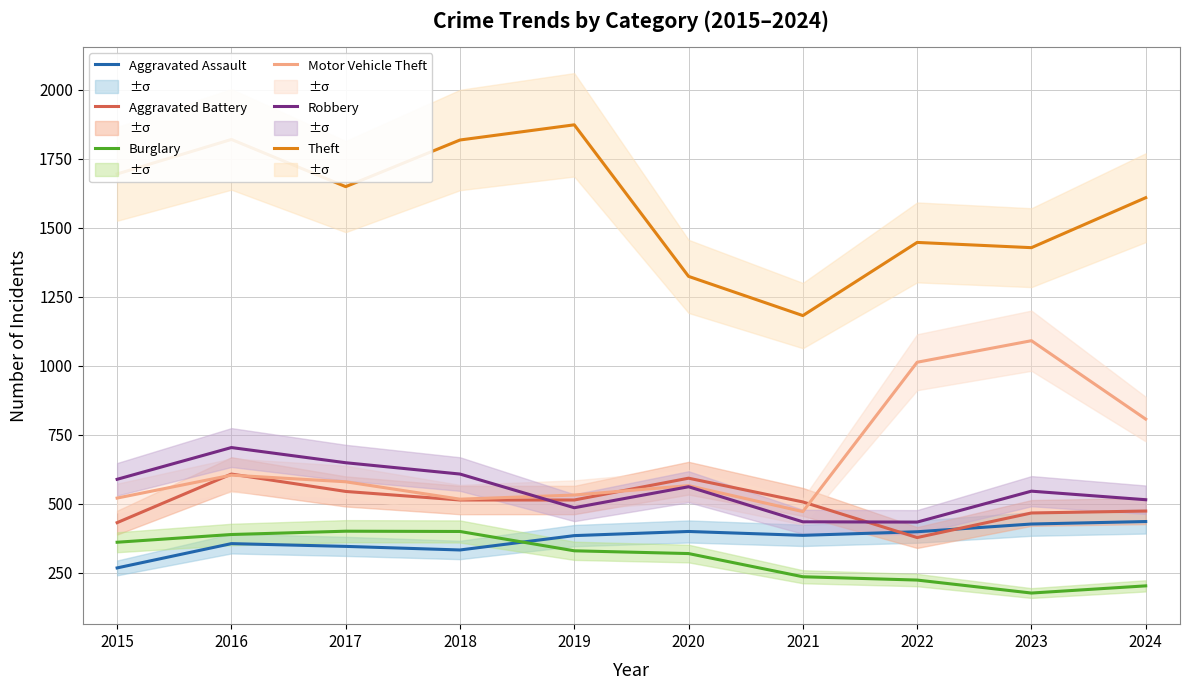

Which series has the largest total across all categories?

Theft